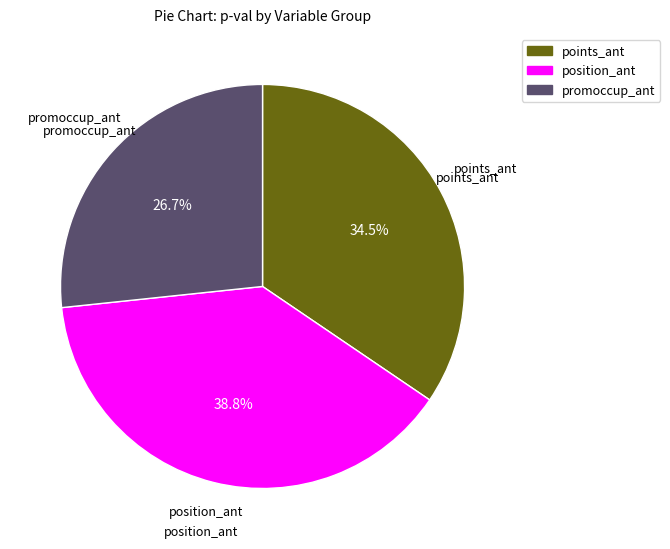

What percentage is NOT represented by points_ant?

65.5%